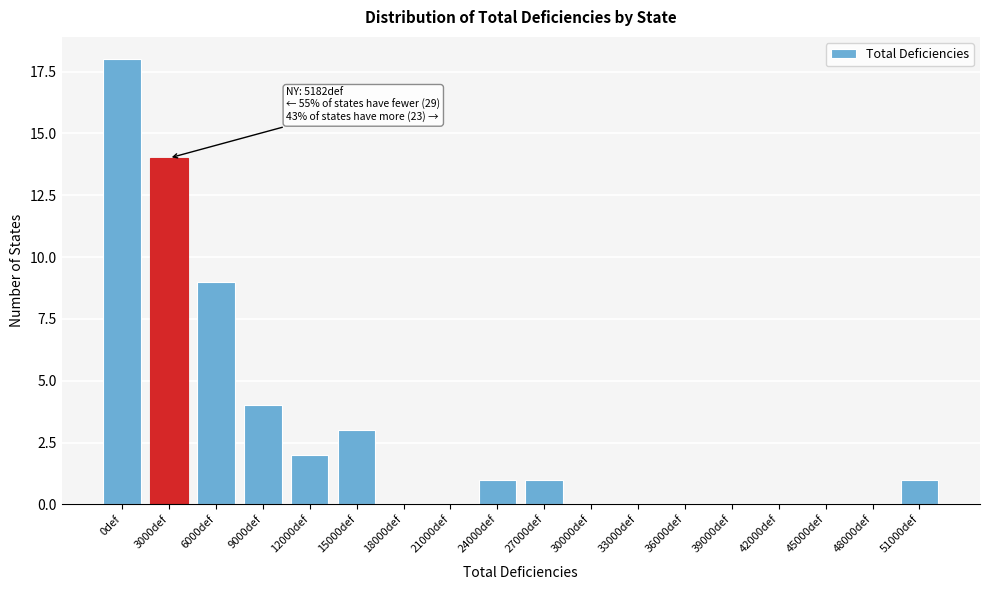

Reading left to right, list all the values displayed in this chart.

0def=18	3000def=14	6000def=9	9000def=4	12000def=2	15000def=3	18000def=0	21000def=0	24000def=1	27000def=1	30000def=0	33000def=0	36000def=0	39000def=0	42000def=0	45000def=0	48000def=0	51000def=1